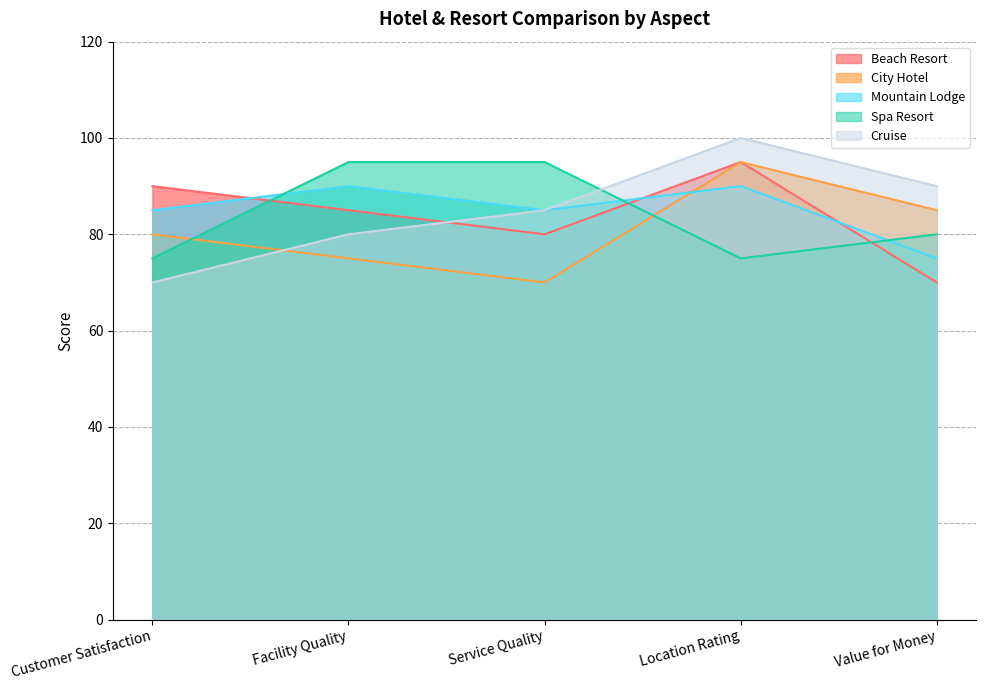

What is the difference between the maximum and second lowest values in the City Hotel series?

20